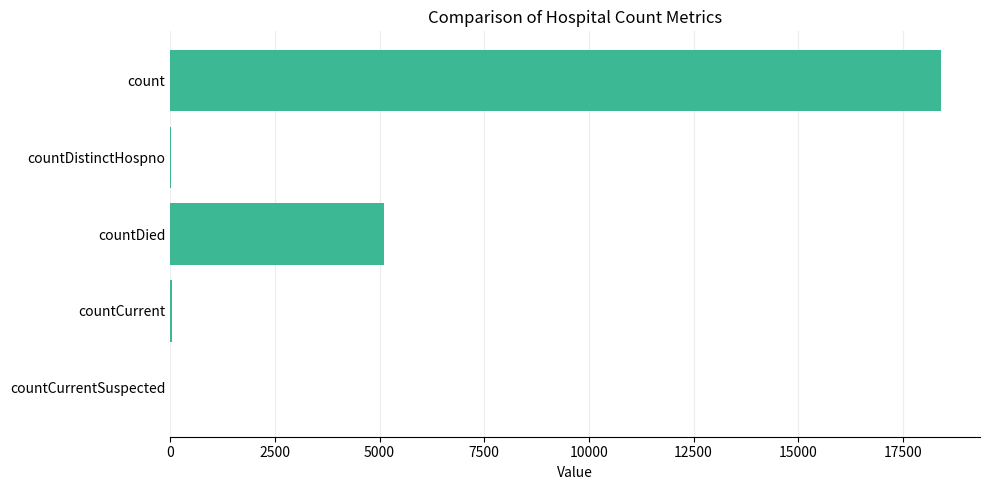

What is the sum of all values?

23593